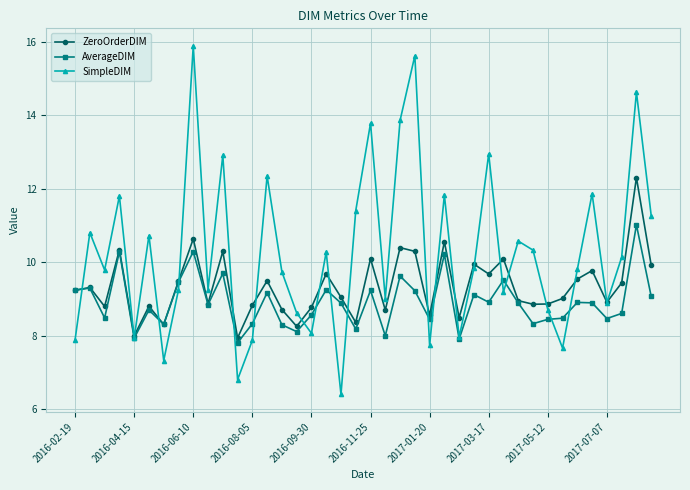

How many series are shown in this chart?

3